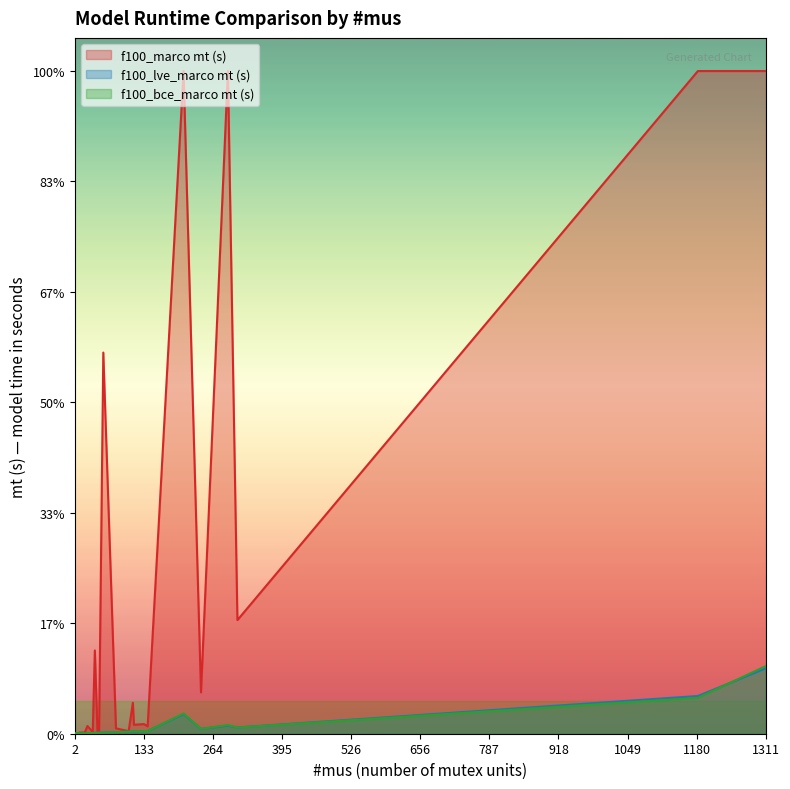

Does the chart display data point markers on the line(s)?

No